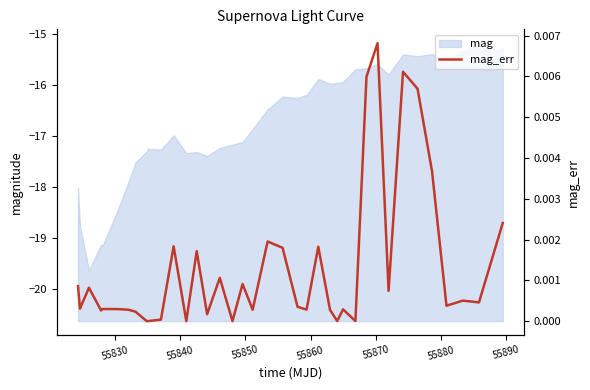

How many interior local peaks (higher than both neighbors) does the data have?

12